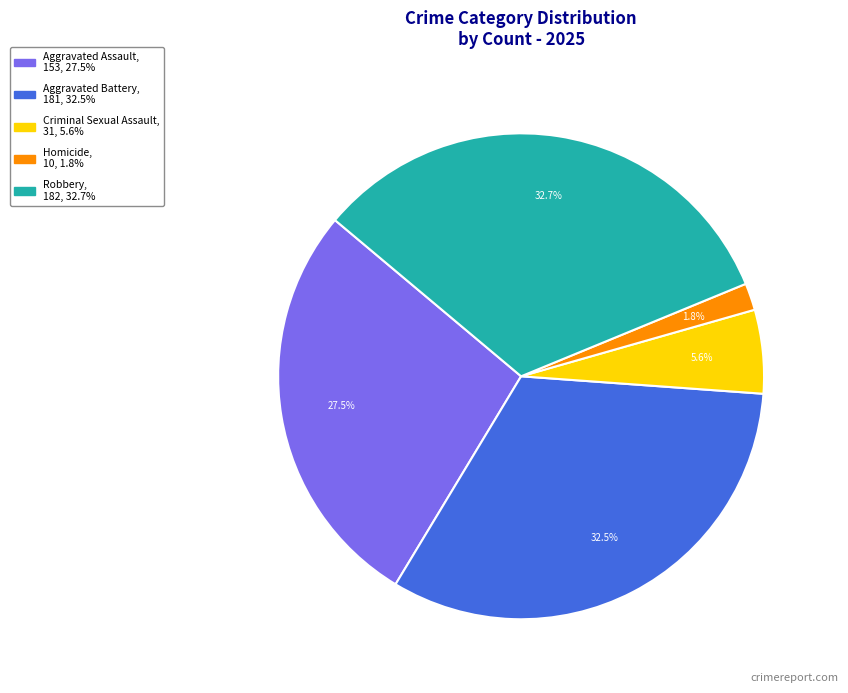

Does any single category account for the majority?

No